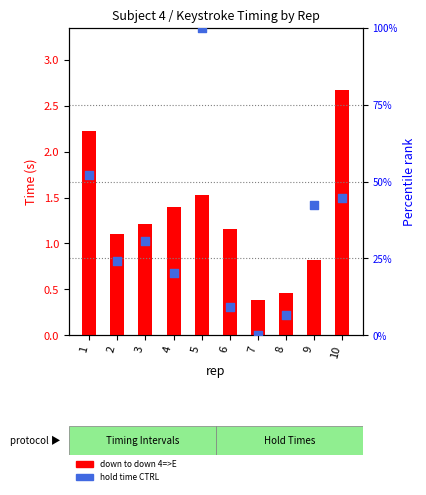

Which series has the largest Y range (max minus min)?

hold time CTRL